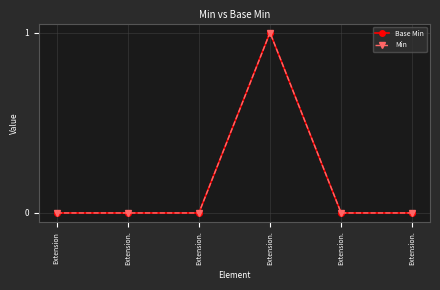

Does the chart have visible grid lines?

Yes